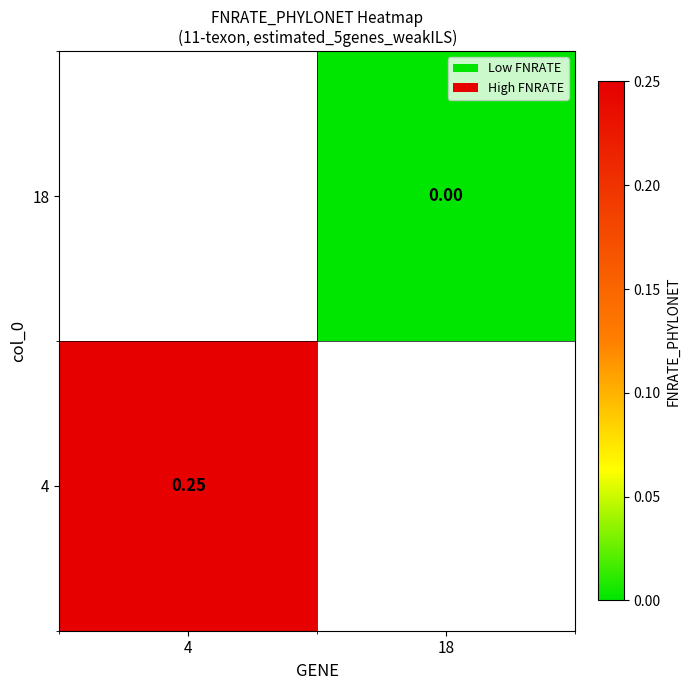

Rank the categories by 18 value from lowest to highest.

4, 18